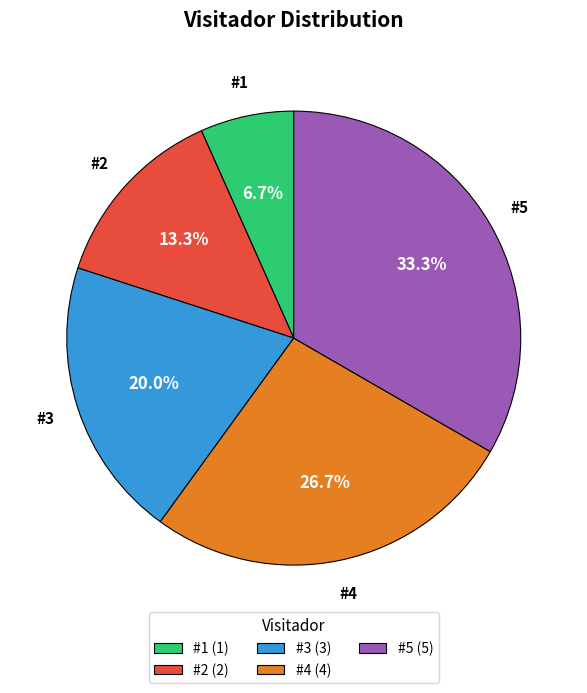

What portion of the pie excludes #4?

73.3%